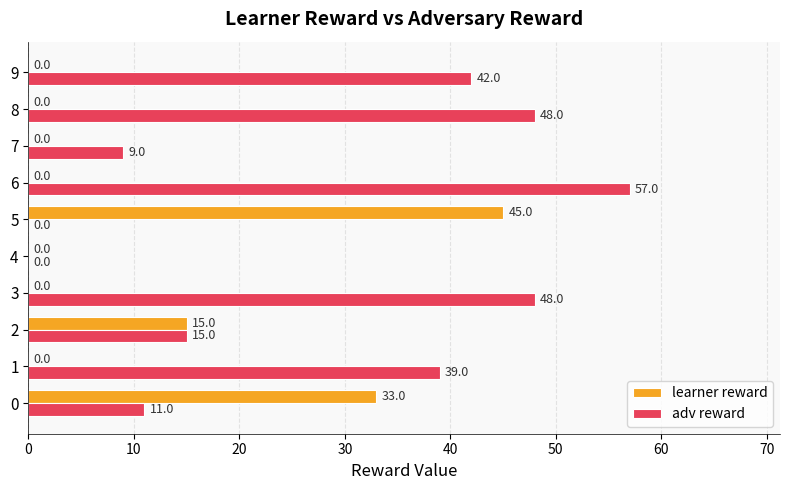

What are all the series names shown in the legend?

learner reward, adv reward